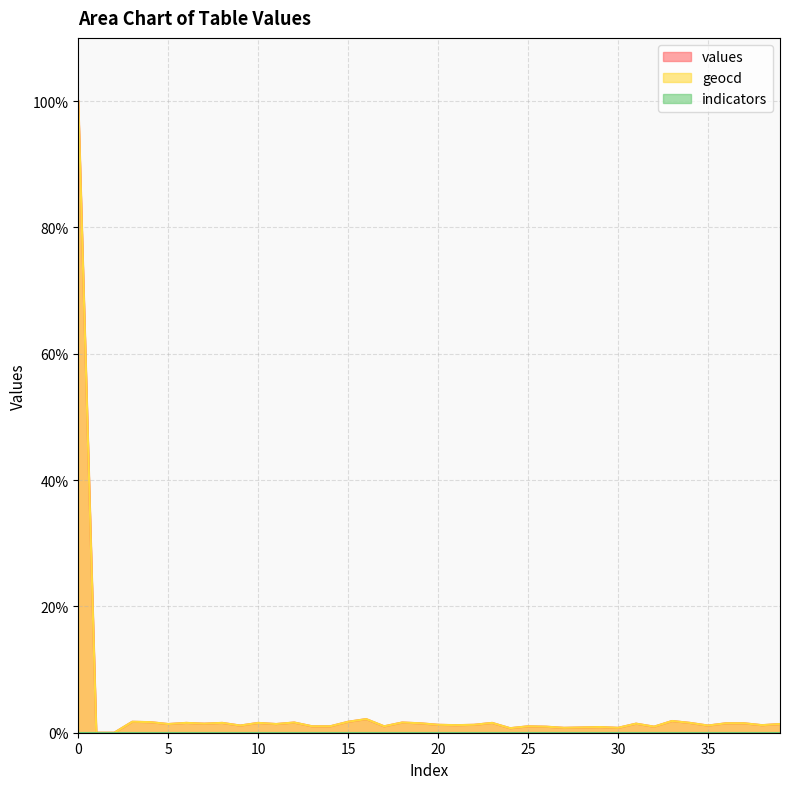

True or false: geocd has a value of 1.6 at 10.

True